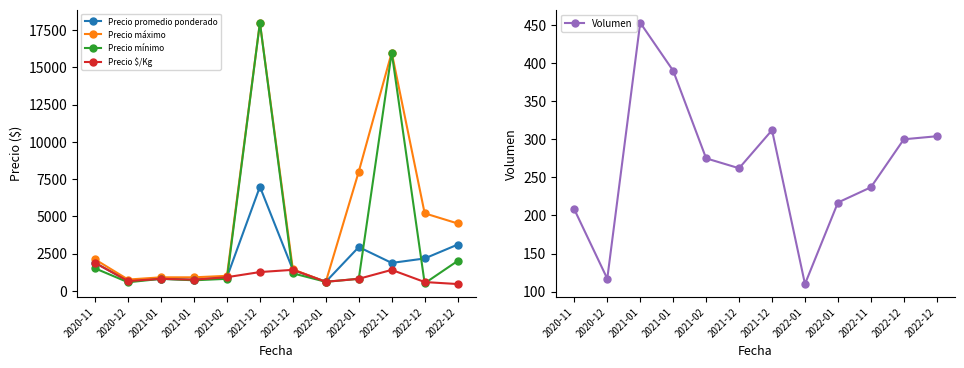

Between 2021-02 and 2022-11, which series saw the biggest shift?

Precio mínimo